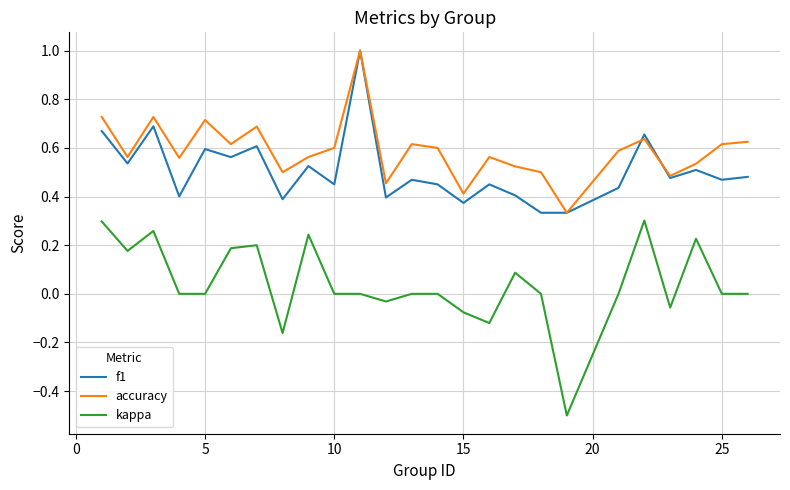

How many interior local valleys does the accuracy series have?

8